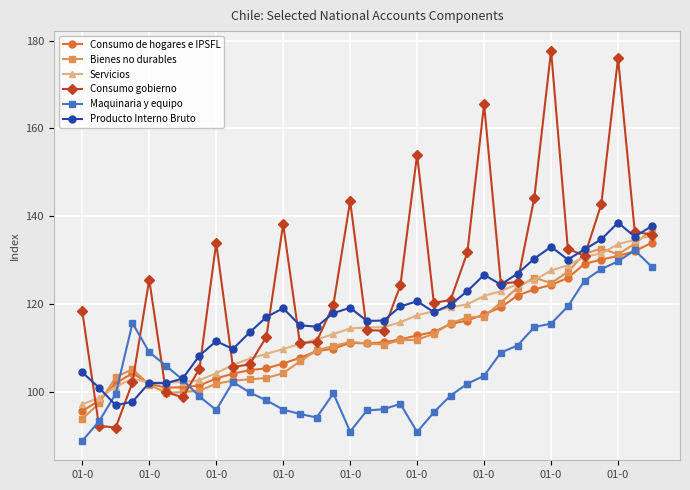

Rank the series by their maximum value, from lowest to highest.

Maquinaria y equipo, Consumo de hogares e IPSFL, Servicios, Bienes no durables, Producto Interno Bruto, Consumo gobierno